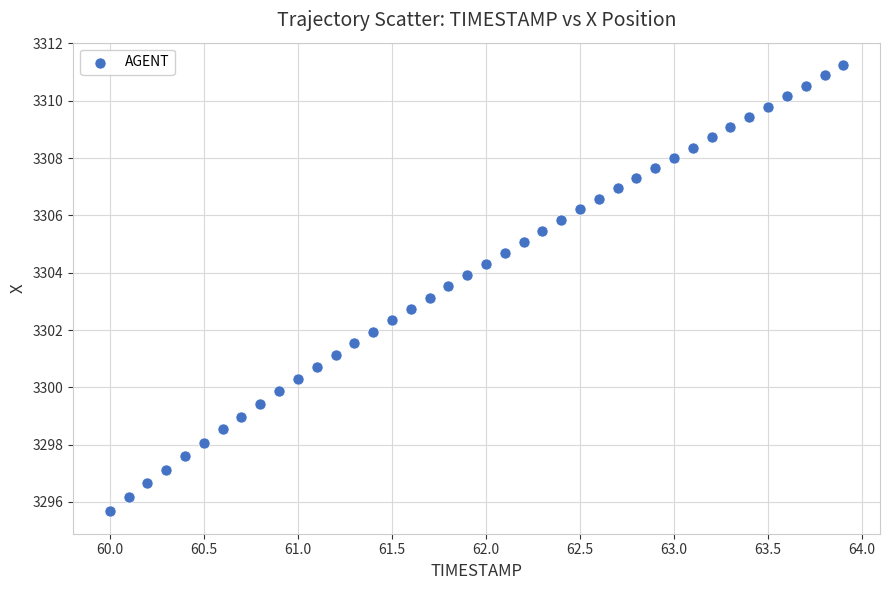

What is the range of X values (max minus min)?

3.9